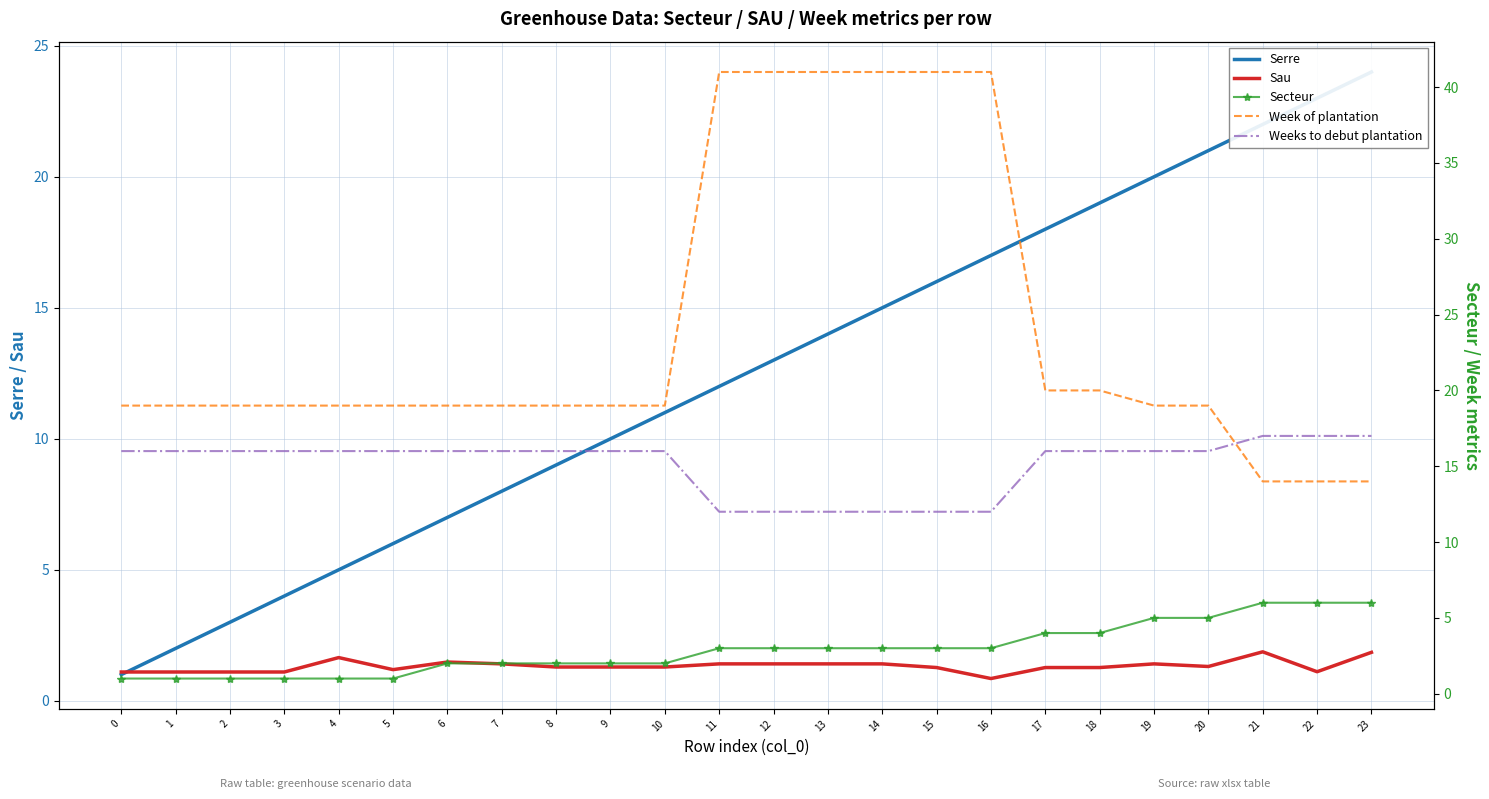

Reading left to right, transcribe all the data shown in this chart.

Serre: 1.0	2.0	3.0	4.0	5.0	6.0	7.0	8.0	9.0	10.0	11.0	12.0	13.0	14.0	15.0	16.0	17.0	18.0	19.0	20.0	21.0	22.0	23.0	24.0
Sau: 1.1	1.1	1.1	1.1	1.6	1.2	1.5	1.4	1.3	1.3	1.3	1.4	1.4	1.4	1.4	1.3	0.8	1.3	1.3	1.4	1.3	1.9	1.1	1.9
Secteur: 1.0	1.0	1.0	1.0	1.0	1.0	2.0	2.0	2.0	2.0	2.0	3.0	3.0	3.0	3.0	3.0	3.0	4.0	4.0	5.0	5.0	6.0	6.0	6.0
Week of plantation: 19.0	19.0	19.0	19.0	19.0	19.0	19.0	19.0	19.0	19.0	19.0	41.0	41.0	41.0	41.0	41.0	41.0	20.0	20.0	19.0	19.0	14.0	14.0	14.0
Weeks to debut plantation: 16.0	16.0	16.0	16.0	16.0	16.0	16.0	16.0	16.0	16.0	16.0	12.0	12.0	12.0	12.0	12.0	12.0	16.0	16.0	16.0	16.0	17.0	17.0	17.0